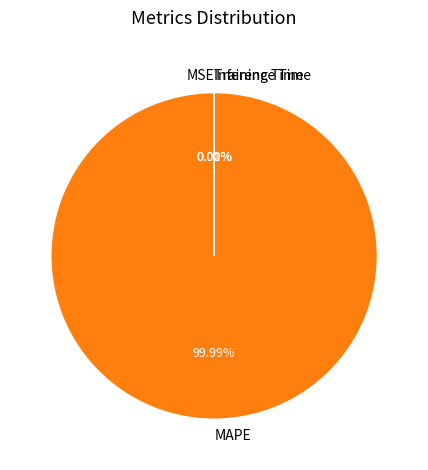

Is there any slice that represents more than half of the pie?

Yes